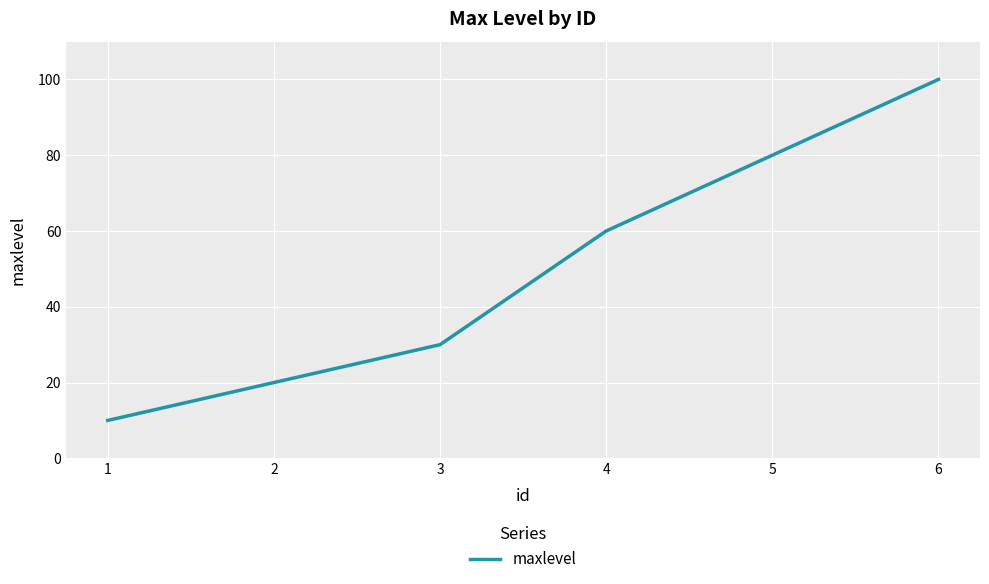

Which label corresponds to the smallest value in the chart?

1